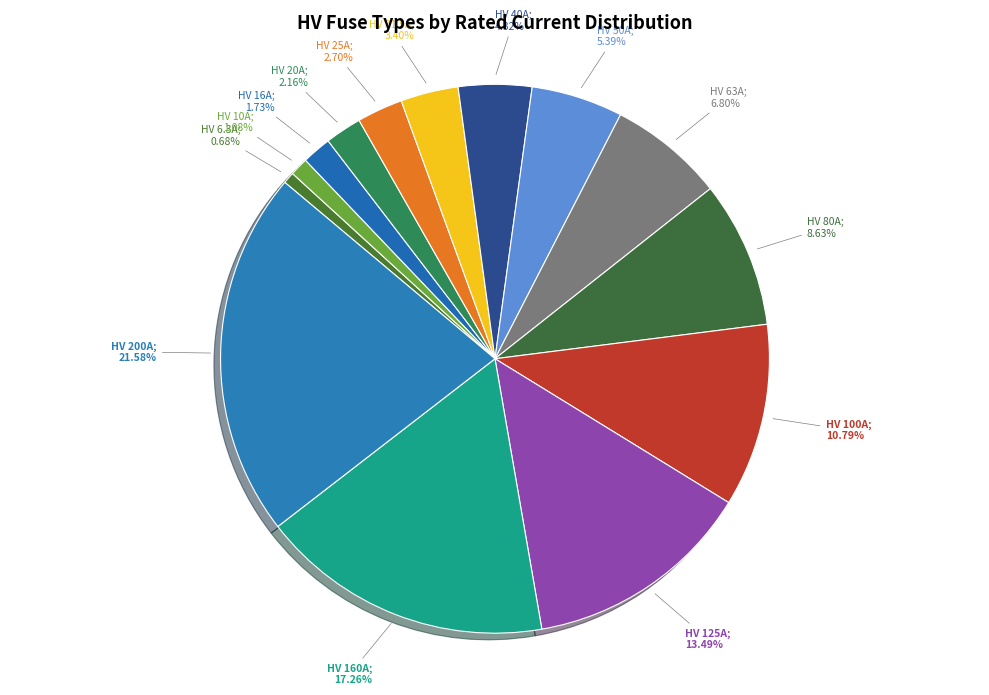

Which category has the biggest portion of the pie?

HV 200A